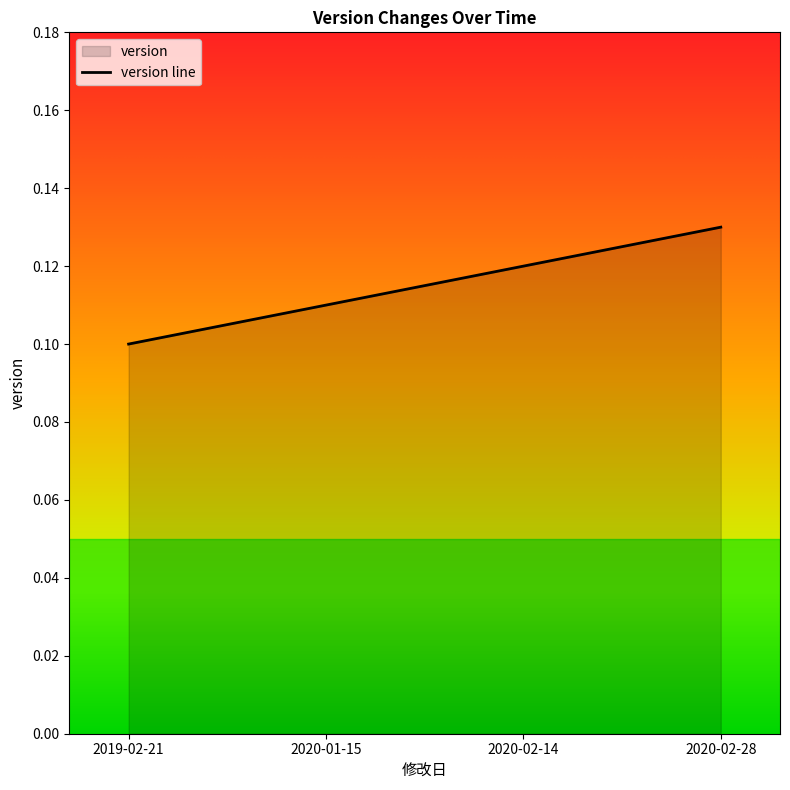

Rank the categories by value from lowest to highest.

2019-02-21, 2020-01-15, 2020-02-14, 2020-02-28